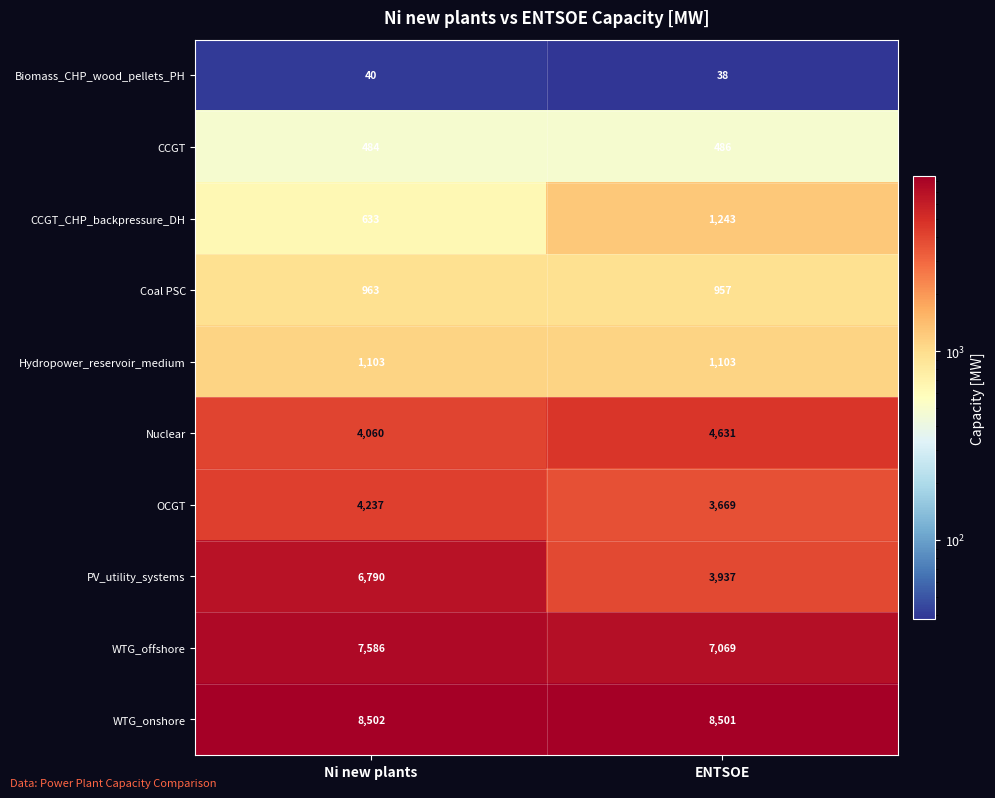

Reading left to right, list all the values displayed in this chart.

Biomass_CHP_wood_pellets_PH: Ni new plants=40	ENTSOE=38
CCGT: Ni new plants=484	ENTSOE=486
CCGT_CHP_backpressure_DH: Ni new plants=633	ENTSOE=1243
Coal PSC: Ni new plants=963	ENTSOE=957
Hydropower_reservoir_medium: Ni new plants=1103	ENTSOE=1103
Nuclear: Ni new plants=4060	ENTSOE=4631
OCGT: Ni new plants=4237	ENTSOE=3669
PV_utility_systems: Ni new plants=6790	ENTSOE=3937
WTG_offshore: Ni new plants=7586	ENTSOE=7069
WTG_onshore: Ni new plants=8502	ENTSOE=8501